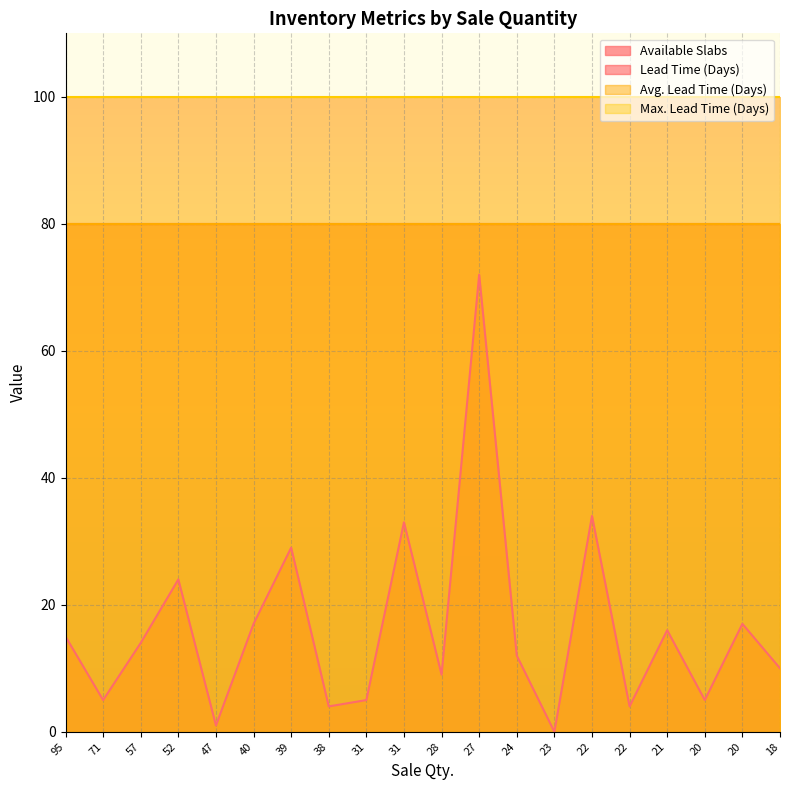

Rank the categories by Lead Time (Days) value from highest to lowest.

95, 71, 57, 52, 47, 40, 39, 38, 31, 31, 28, 27, 24, 23, 22, 22, 21, 20, 20, 18